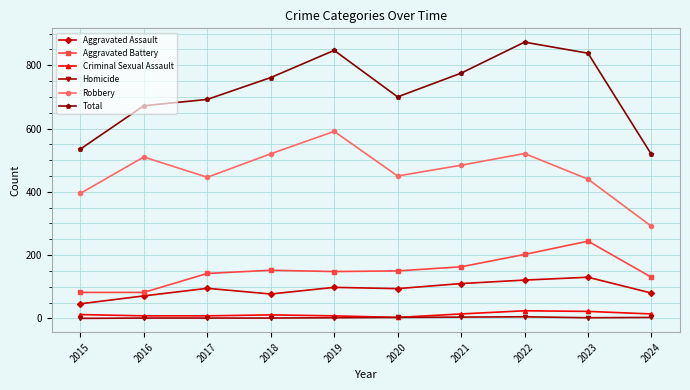

Read the Robbery value at 2018.

520